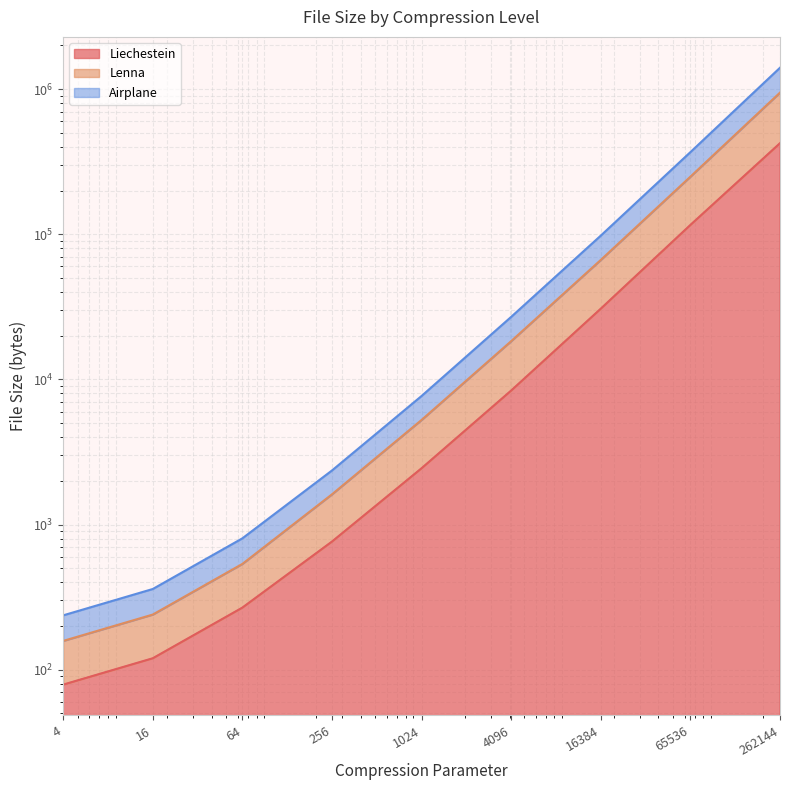

What is the value of the Liechestein point at the 2nd from the left?

120